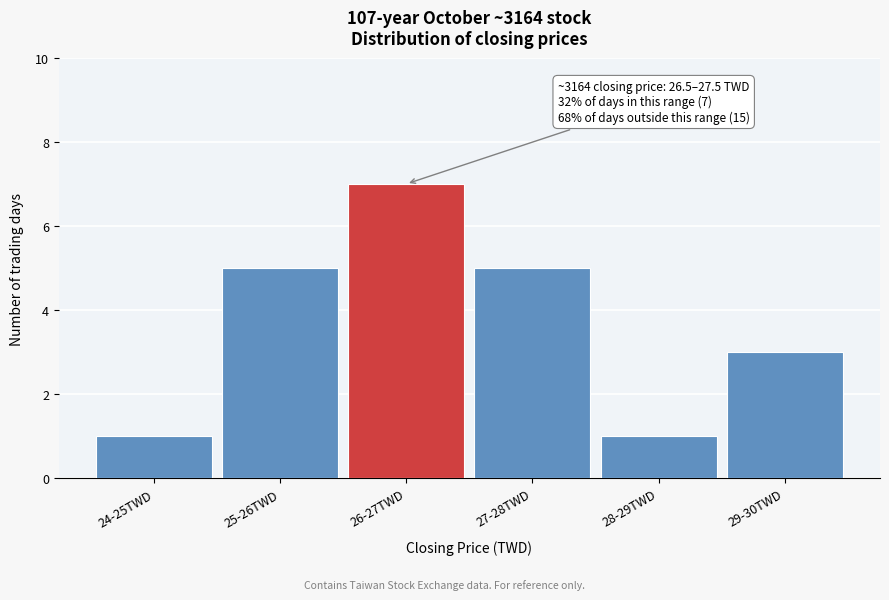

Reading right to left, what are all the values shown in this chart?

29-30TWD=3	28-29TWD=1	27-28TWD=5	26-27TWD=7	25-26TWD=5	24-25TWD=1